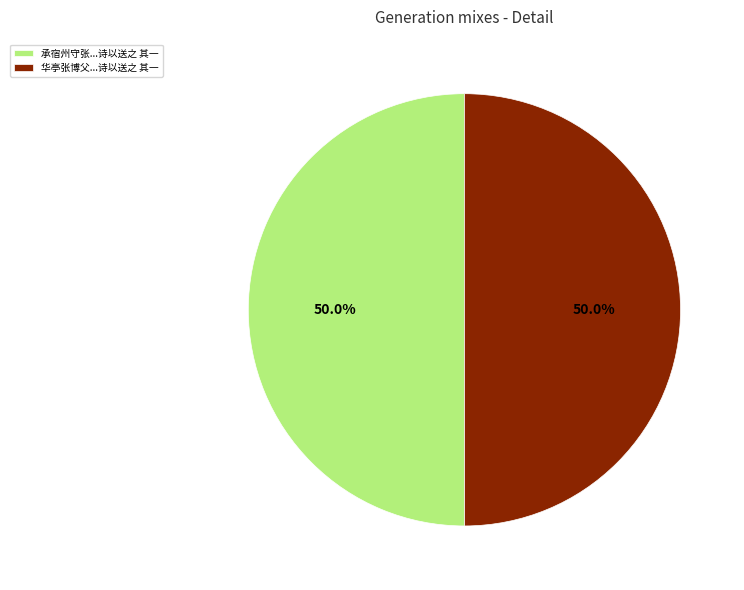

Approximately how many times larger is the value at 华亭张博父...诗以送之 其一 compared to 承宿州守张...诗以送之 其一?

1.0